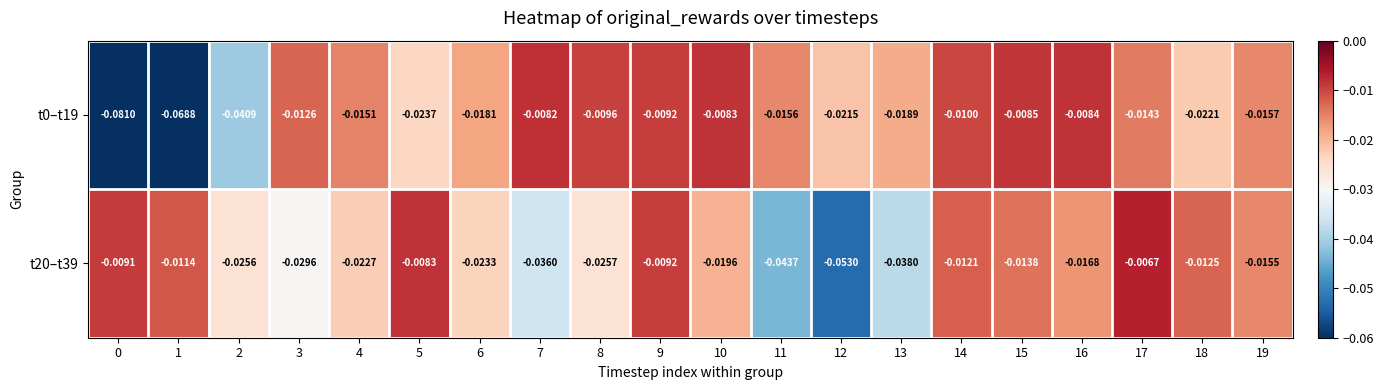

How many distinct data groups are displayed?

2